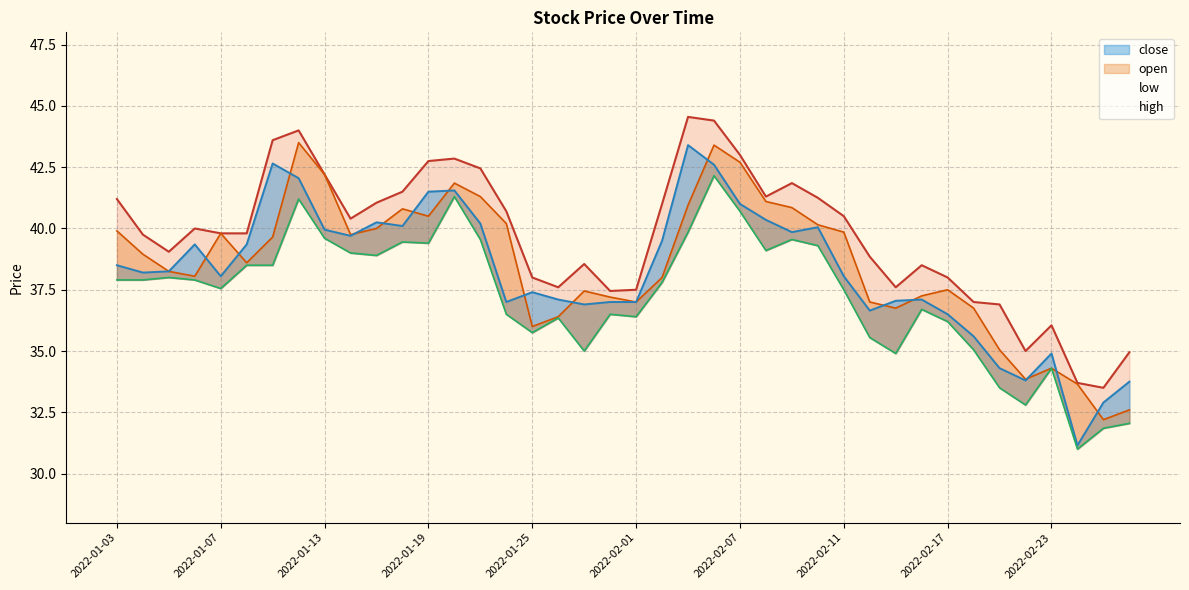

Reading left to right, list all the values displayed in this chart.

high: 41.2	39.8	39.0	40.0	39.8	39.8	43.6	44.0	42.2	40.4	41.0	41.5	42.8	42.9	42.5	40.7	38.0	37.6	38.5	37.5	37.5	41.0	44.5	44.4	43.0	41.3	41.9	41.2	40.5	38.9	37.6	38.5	38.0	37.0	36.9	35.0	36.0	33.7	33.5	35.0
open: 39.9	39.0	38.2	38.0	39.8	38.6	39.6	43.5	42.2	39.8	40.0	40.8	40.5	41.9	41.3	40.2	36.0	36.4	37.5	37.2	37.0	38.0	41.0	43.4	42.7	41.1	40.9	40.1	39.9	37.0	36.8	37.2	37.5	36.8	35.0	33.9	34.3	33.6	32.2	32.6
close: 38.5	38.2	38.2	39.4	38.0	39.4	42.6	42.0	40.0	39.7	40.2	40.1	41.5	41.5	40.2	37.0	37.4	37.1	36.9	37.0	37.0	39.5	43.4	42.6	41.0	40.4	39.9	40.0	38.0	36.6	37.0	37.1	36.5	35.6	34.3	33.8	34.9	31.1	32.9	33.8
low: 37.9	37.9	38.0	37.9	37.5	38.5	38.5	41.2	39.6	39.0	38.9	39.5	39.4	41.3	39.5	36.5	35.8	36.4	35.0	36.5	36.4	37.8	39.9	42.1	40.7	39.1	39.5	39.3	37.5	35.5	34.9	36.7	36.2	35.0	33.5	32.8	34.3	31.0	31.9	32.0